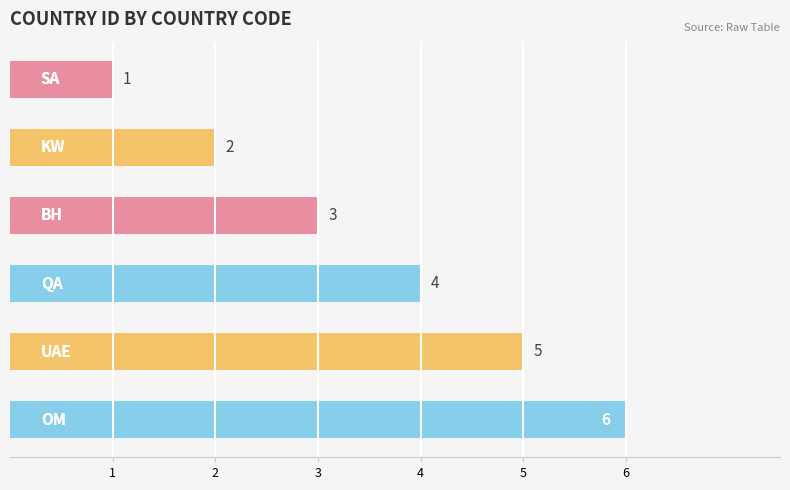

Count the values in the range 2 to 5.

4